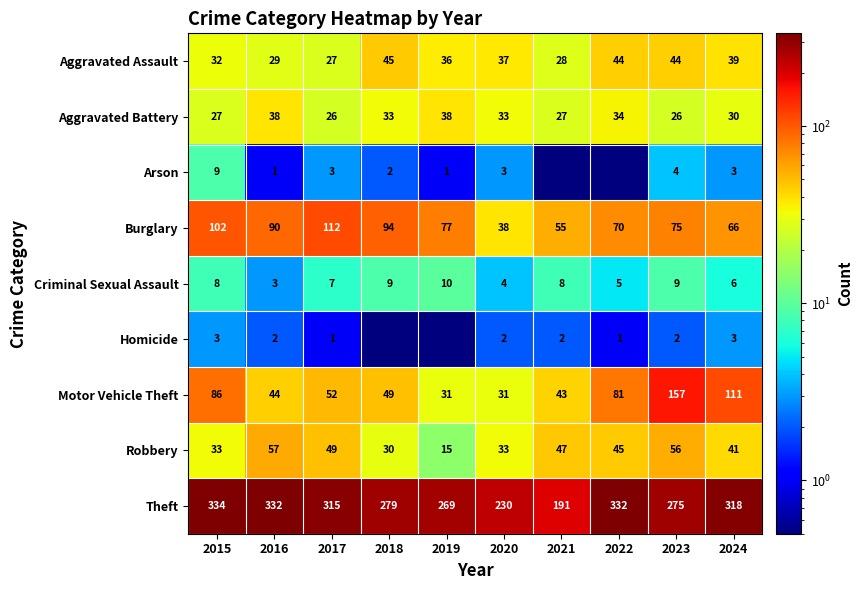

Count the number of data series in this chart.

9